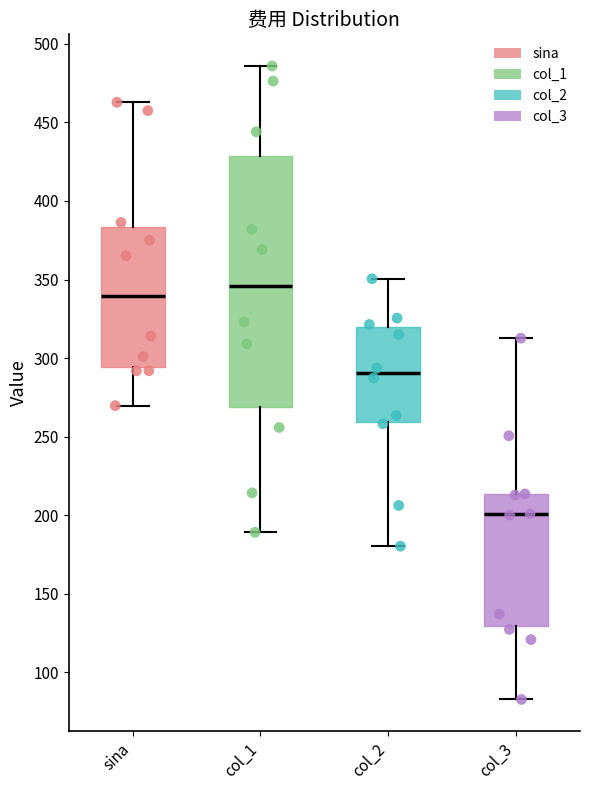

Reading left to right, transcribe this box plot: for each box, give where its median line is, the range the box spans, and where its two whiskers end, as read against the y-axis. The values are not printed on the chart, so give them approximately, as read against the axis.

sina: median 340, box 295 to 385, whiskers 270 to 465
col_1: median 345, box 270 to 430, whiskers 190 to 485
col_2: median 290, box 260 to 320, whiskers 180 to 350
col_3: median 200, box 130 to 215, whiskers 85 to 315